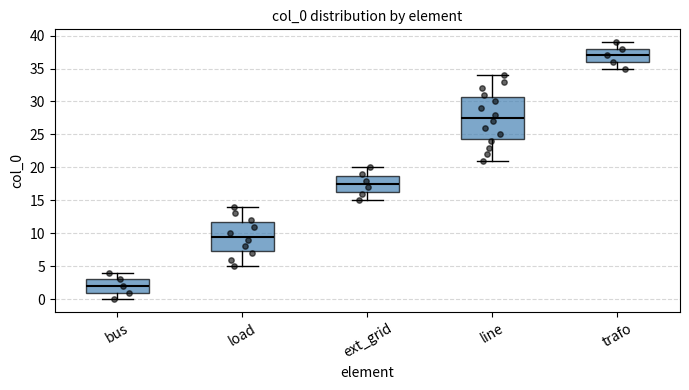

Reading left to right, read every box against the y-axis: the position of its median line, the range the box covers, and the ends of its whiskers. The values are not printed on the chart, so give them approximately, as read against the axis.

bus: median 2.0, box 1.0 to 3.0, whiskers 0.0 to 4.0
load: median 9.5, box 7.5 to 12.0, whiskers 5.0 to 14.0
ext_grid: median 17.5, box 16.5 to 19.0, whiskers 15.0 to 20.0
line: median 27.5, box 24.5 to 31.0, whiskers 21.0 to 34.0
trafo: median 37.0, box 36.0 to 38.0, whiskers 35.0 to 39.0